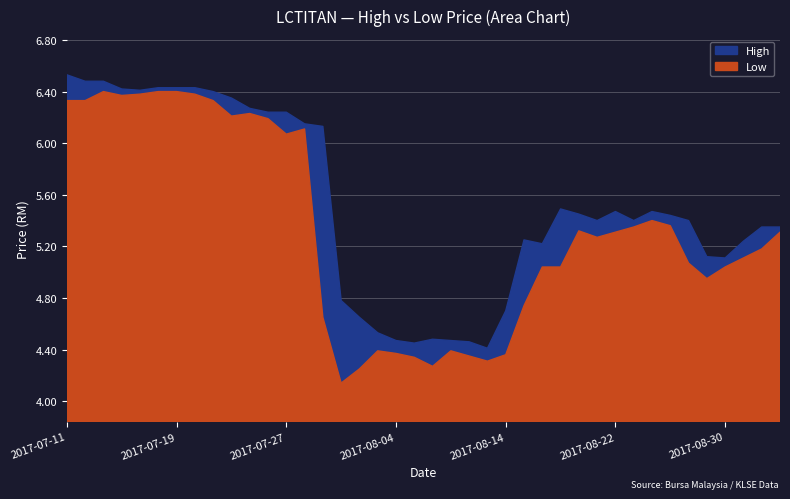

The value of high at 38 is 5.3. True or false?

True